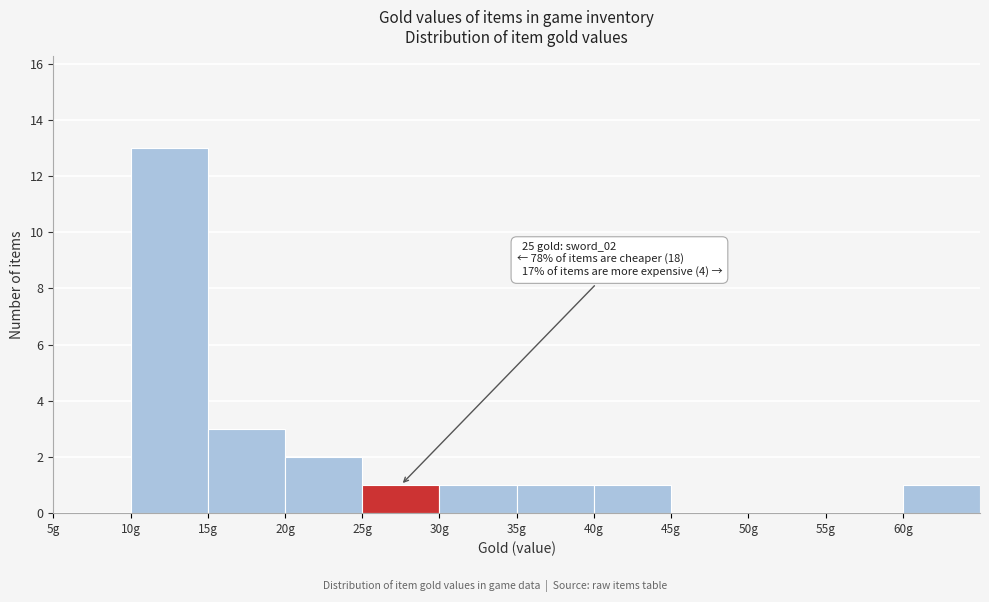

Which range on the x-axis has the tallest bar?

10 to 15